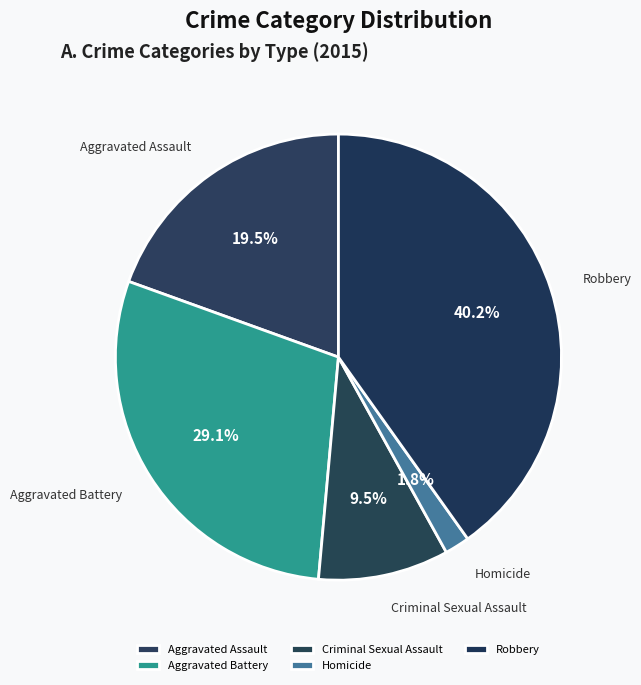

Does Robbery account for over 50% of the chart?

No